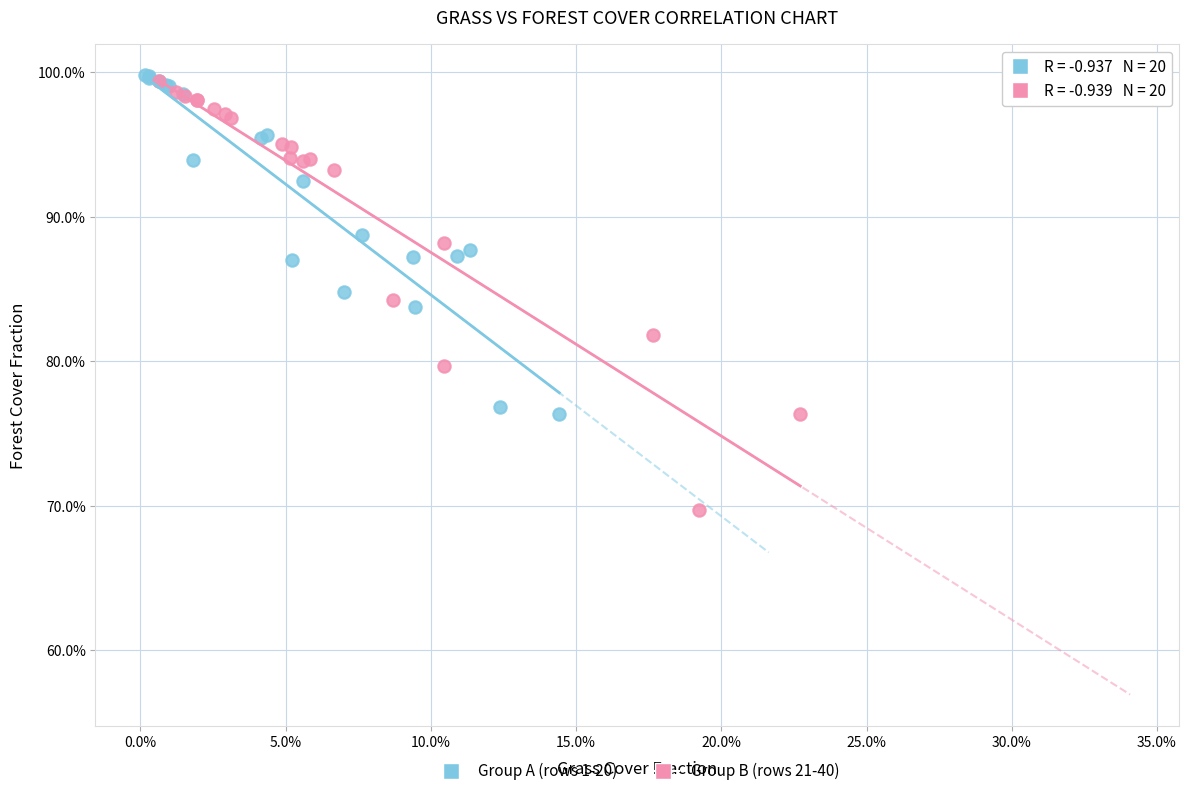

What are all the series names shown in the legend?

Group A (rows 1-20), Group B (rows 21-40)